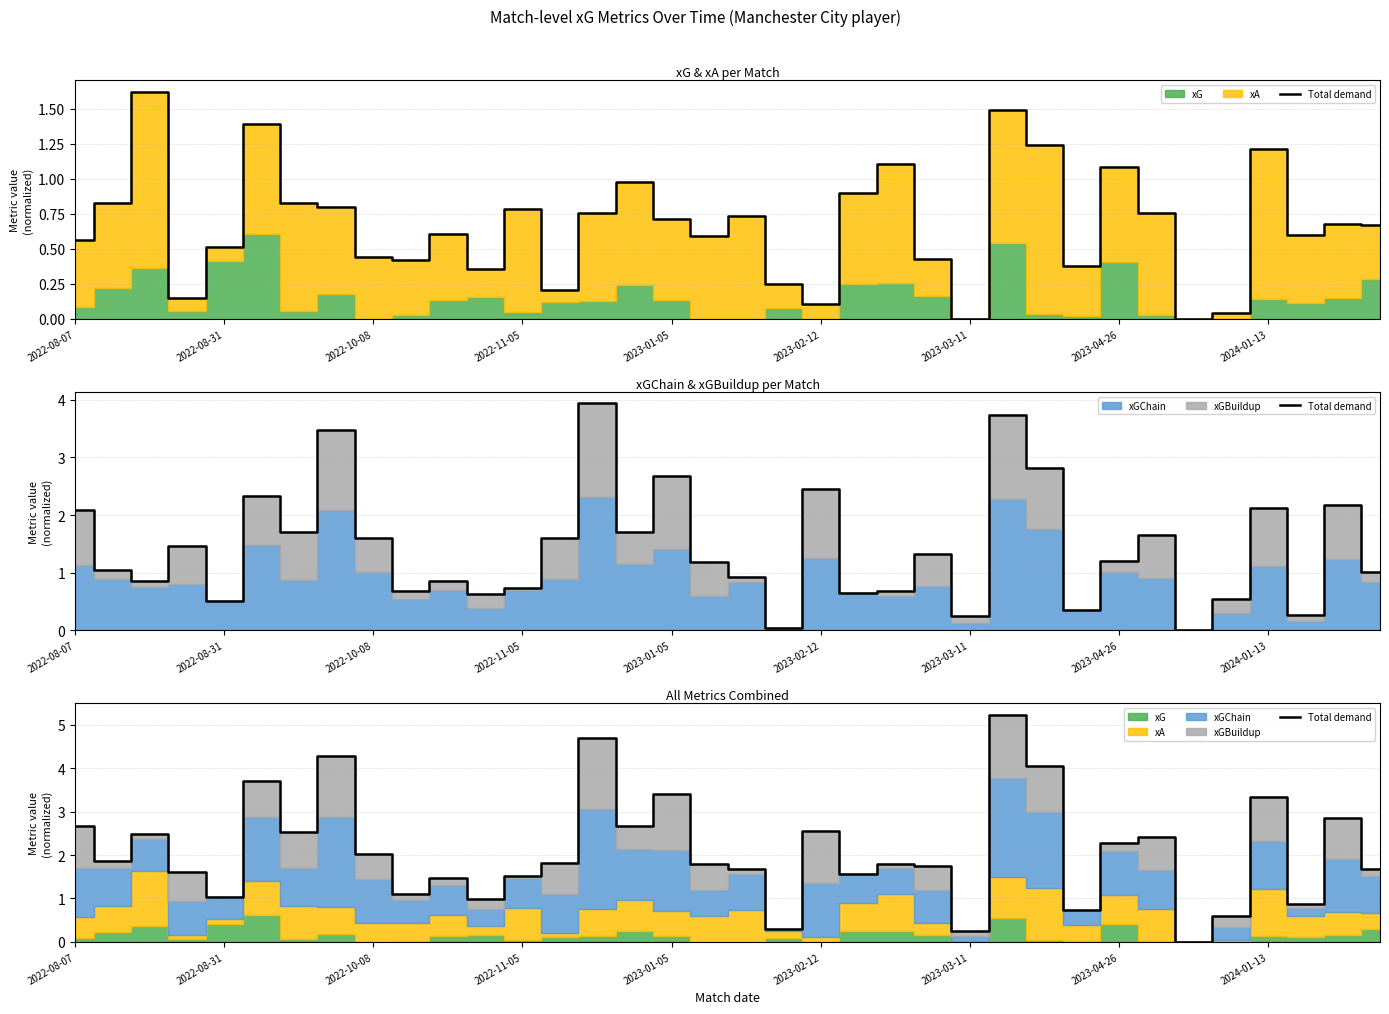

What position from the left is 30?

31